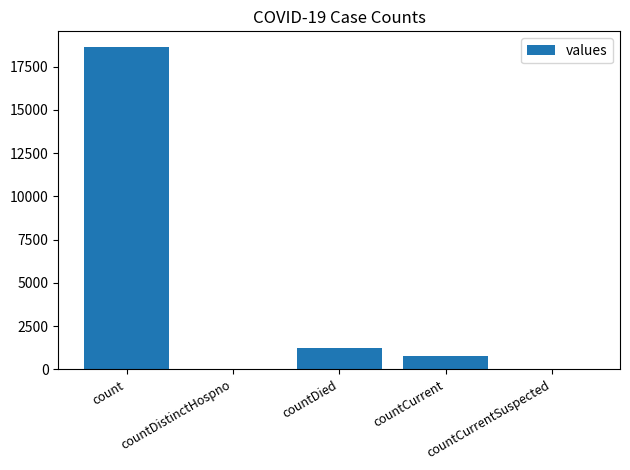

How many distinct data groups are displayed?

1